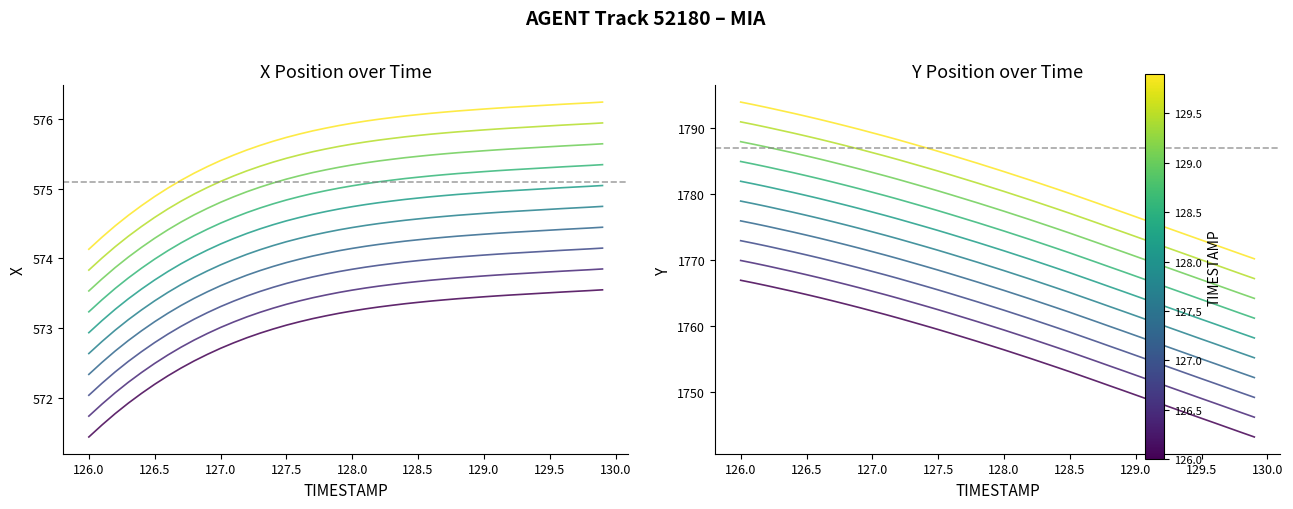

Is this an area chart (filled region under the line)?

No